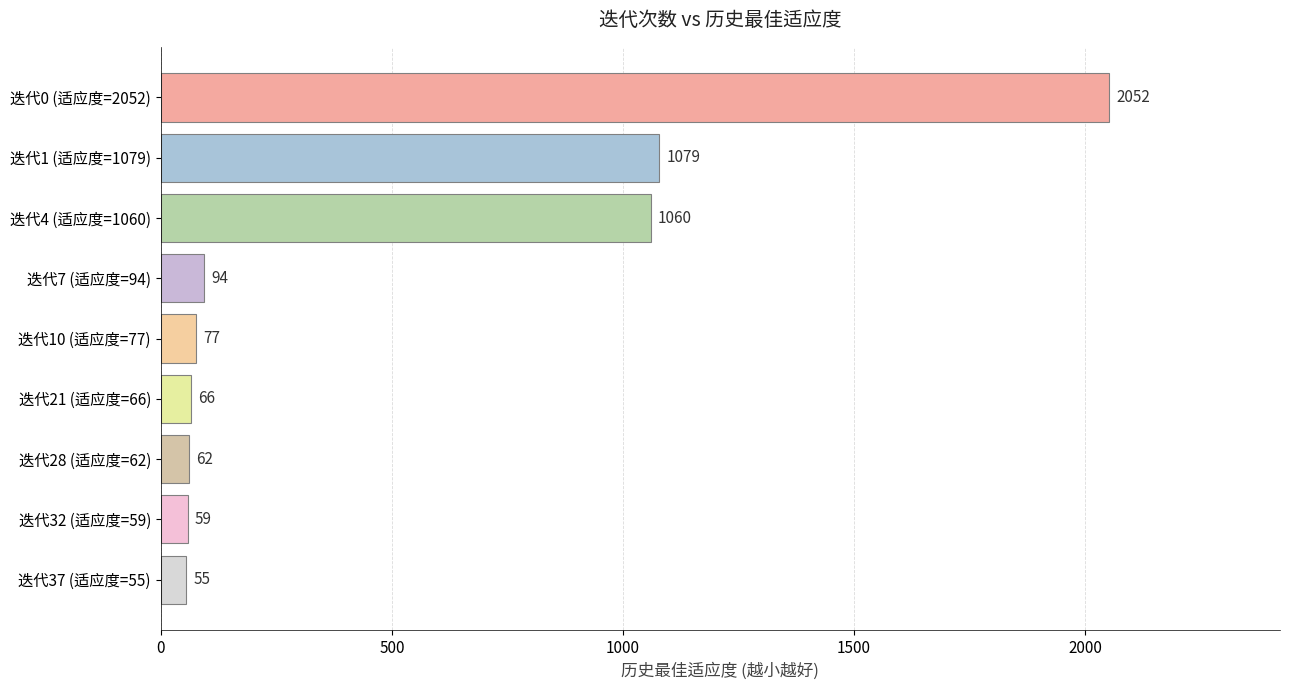

Approximately how many times larger is the value at 迭代0 (适应度=2052) compared to 迭代4 (适应度=1060)?

1.9